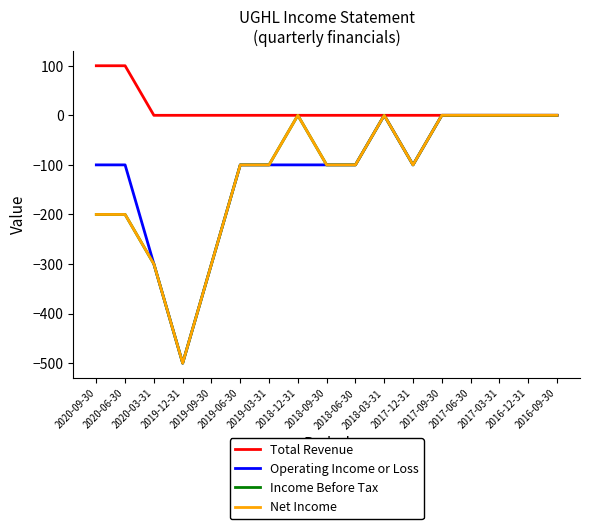

Rank the series by their maximum value, from lowest to highest.

Operating Income or Loss, Income Before Tax, Net Income, Total Revenue